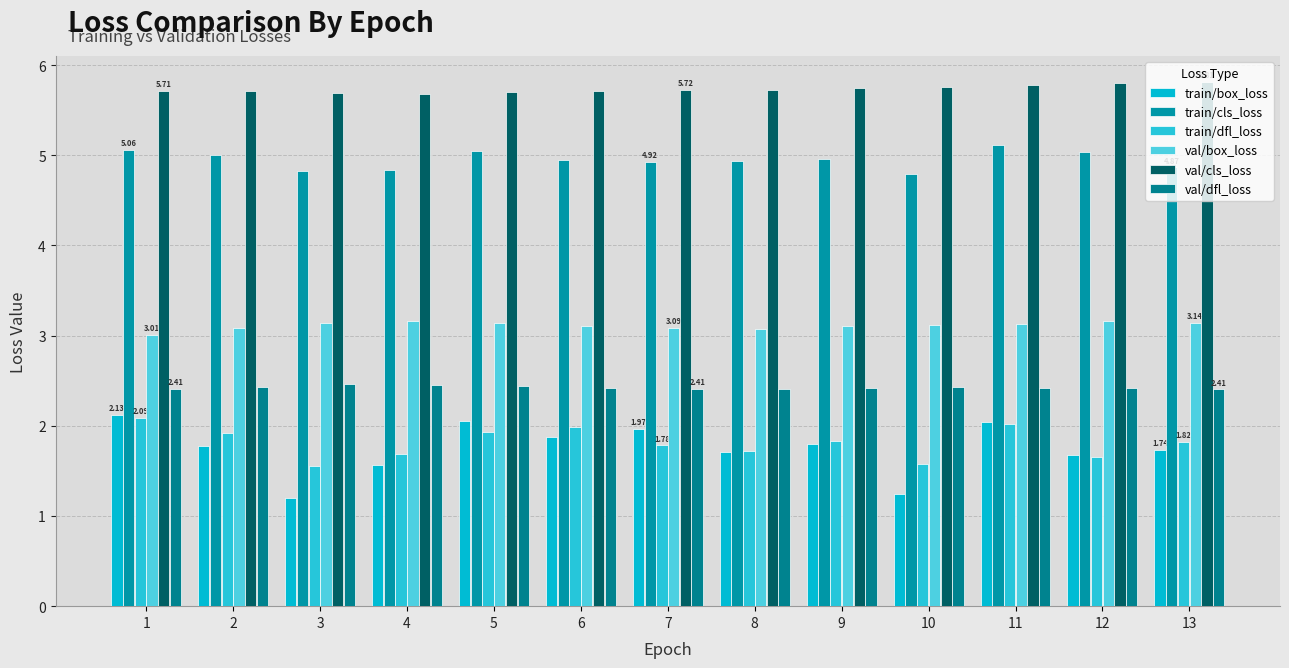

The value of val/dfl_loss at 6 is 0.7. True or false?

False